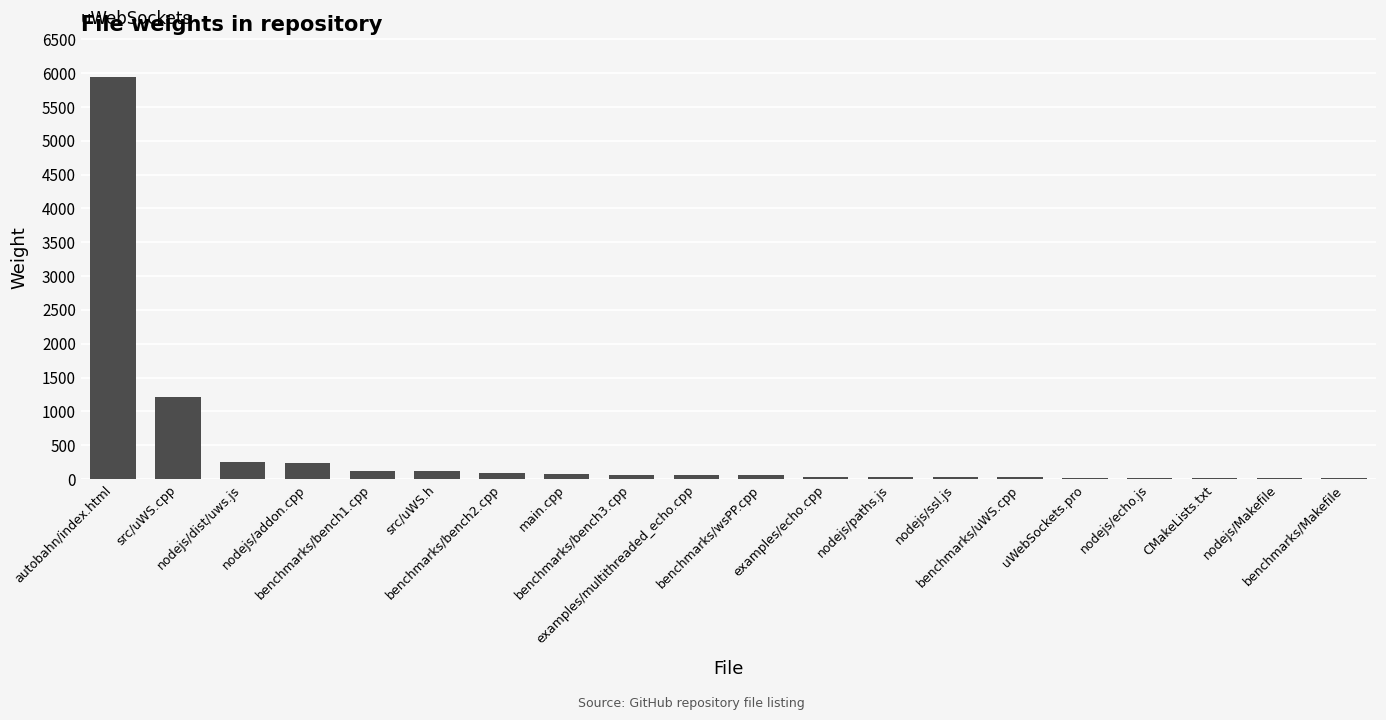

What is the sum of all values?

8396